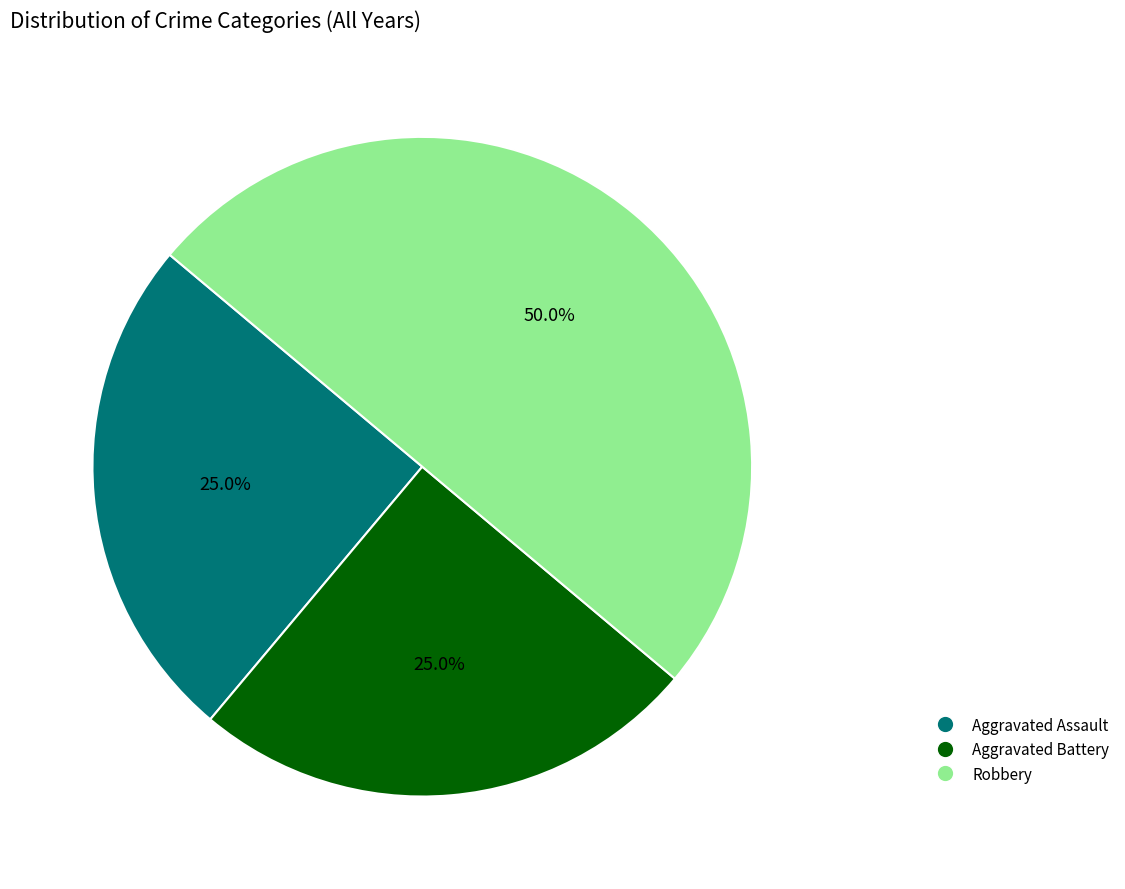

What is the ratio of the value at Robbery to the value at Aggravated Assault?

2.0